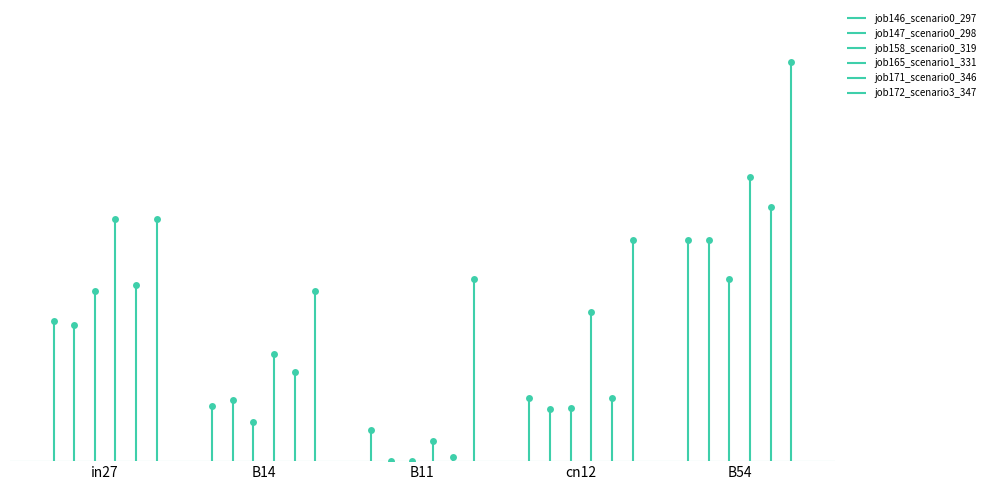

What are all the series names shown in the legend?

job146_scenario0_297, job147_scenario0_298, job158_scenario0_319, job165_scenario1_331, job171_scenario0_346, job172_scenario3_347